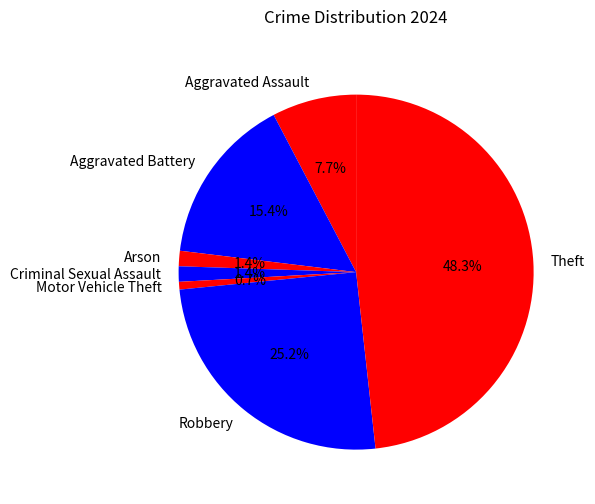

Does Theft account for over 50% of the chart?

No